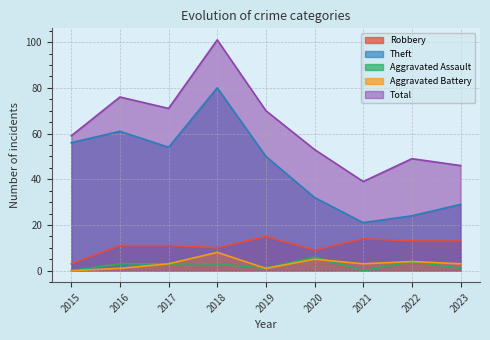

How many lines are shown in the chart?

5